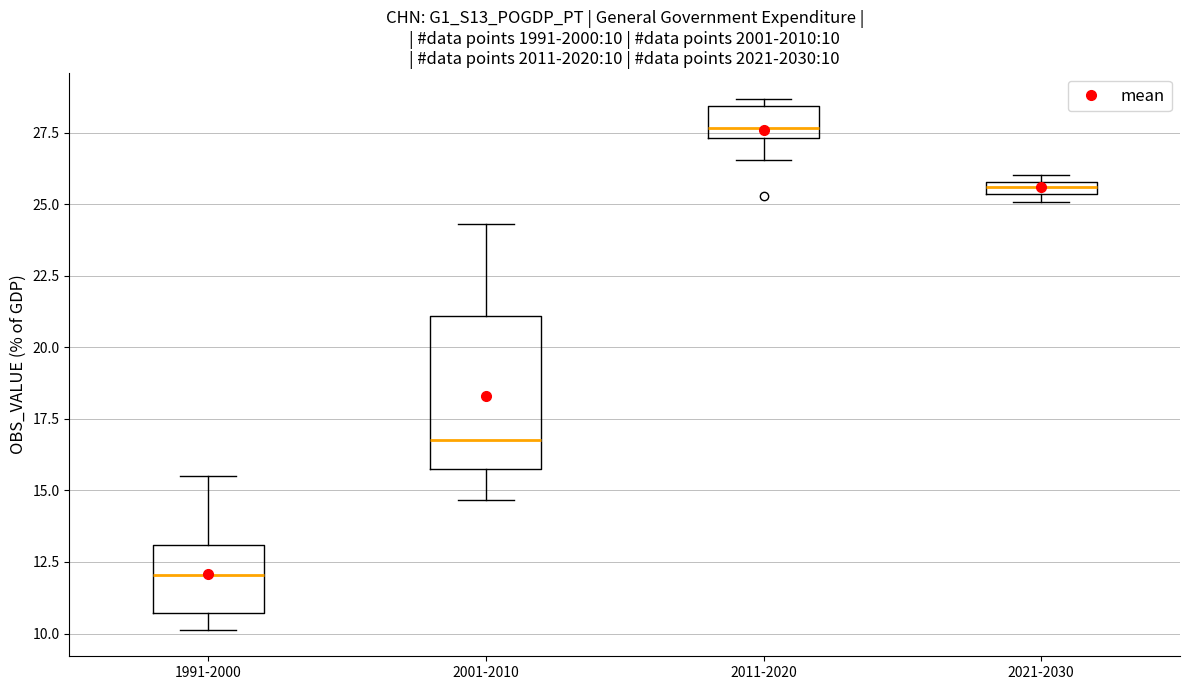

Which box is the tallest, from its lower edge to its upper edge?

2001-2010